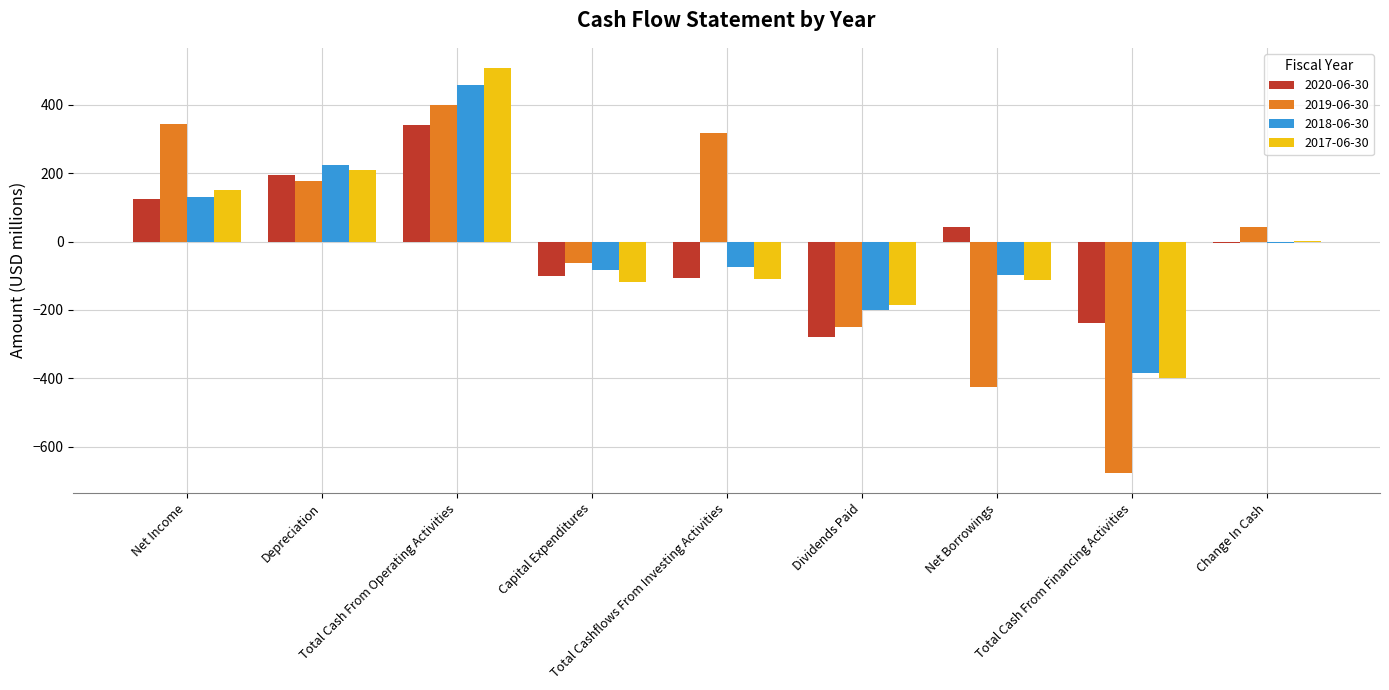

What is the sum of all 2020-06-30 values?

-24